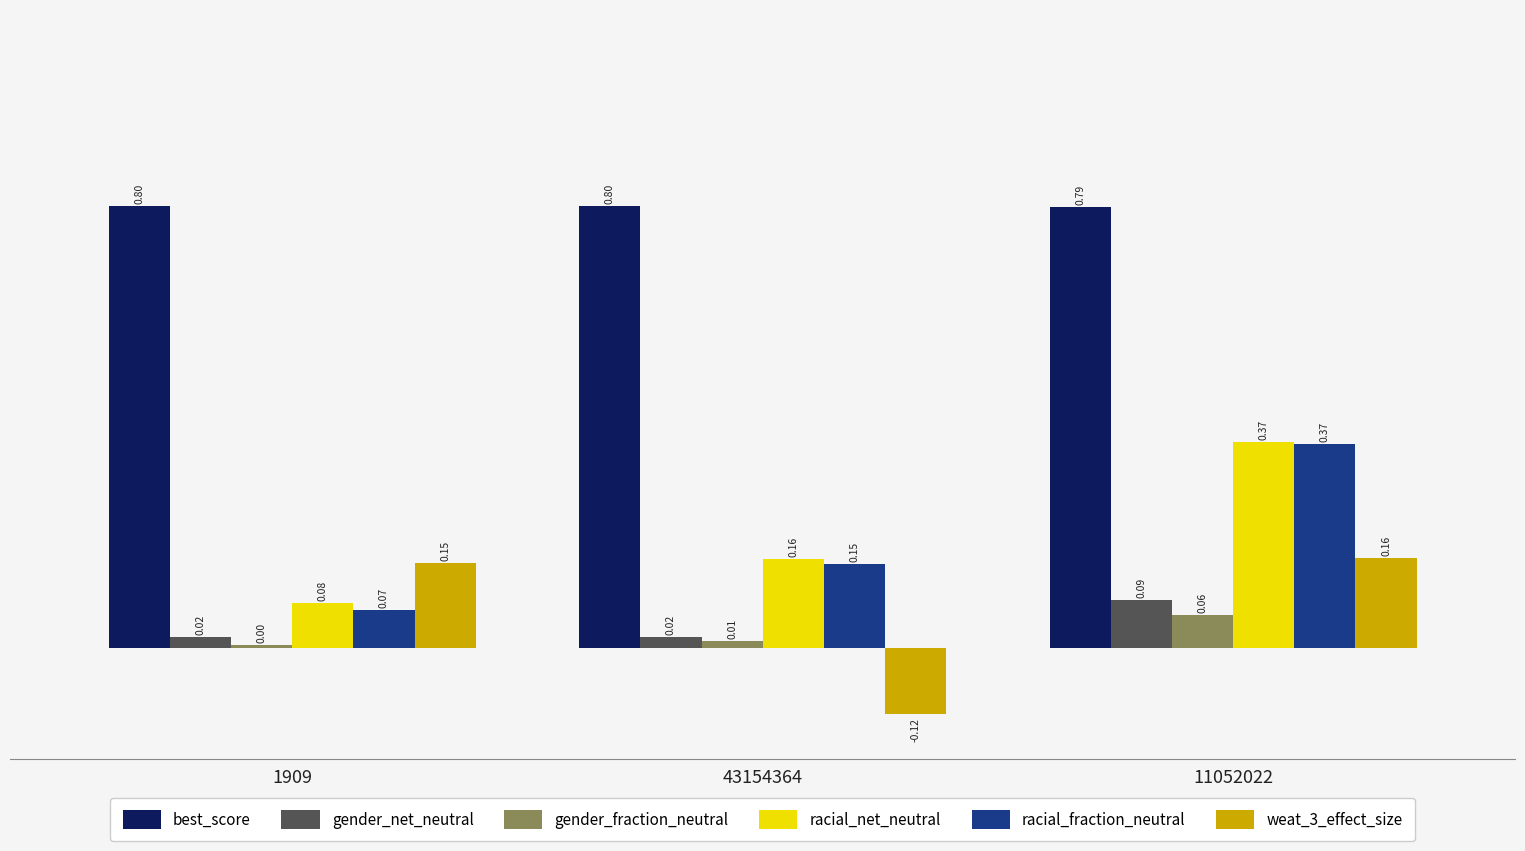

What is the sum of all racial_net_neutral values?

0.6